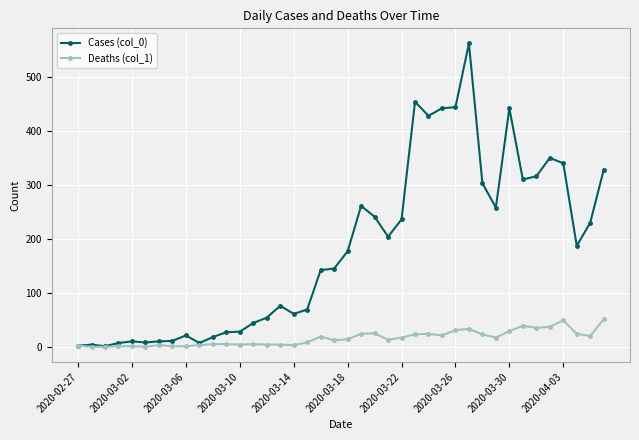

Rank the series by their average value, from lowest to highest.

Deaths (col_1), Cases (col_0)